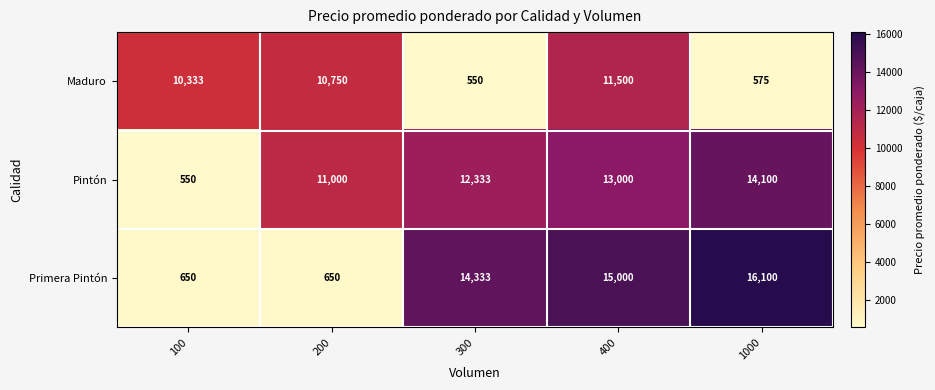

What is the smallest value displayed?

550